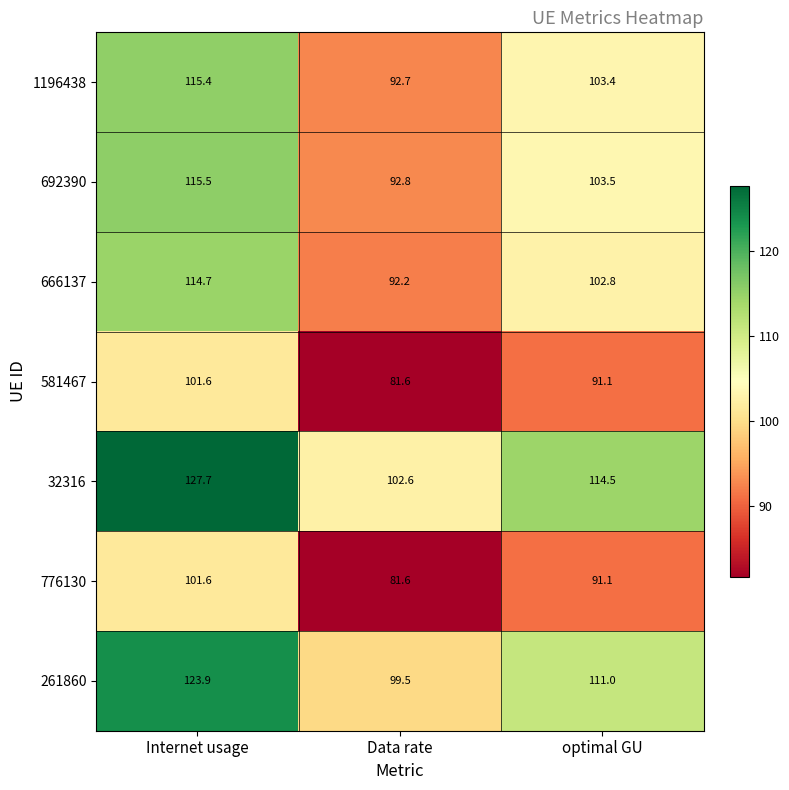

Reading left to right, list all the values displayed in this chart.

1196438: 115.4	92.7	103.4
692390: 115.5	92.8	103.5
666137: 114.7	92.2	102.8
581467: 101.6	81.6	91.1
32316: 127.7	102.6	114.5
776130: 101.6	81.6	91.1
261860: 123.9	99.5	111.0